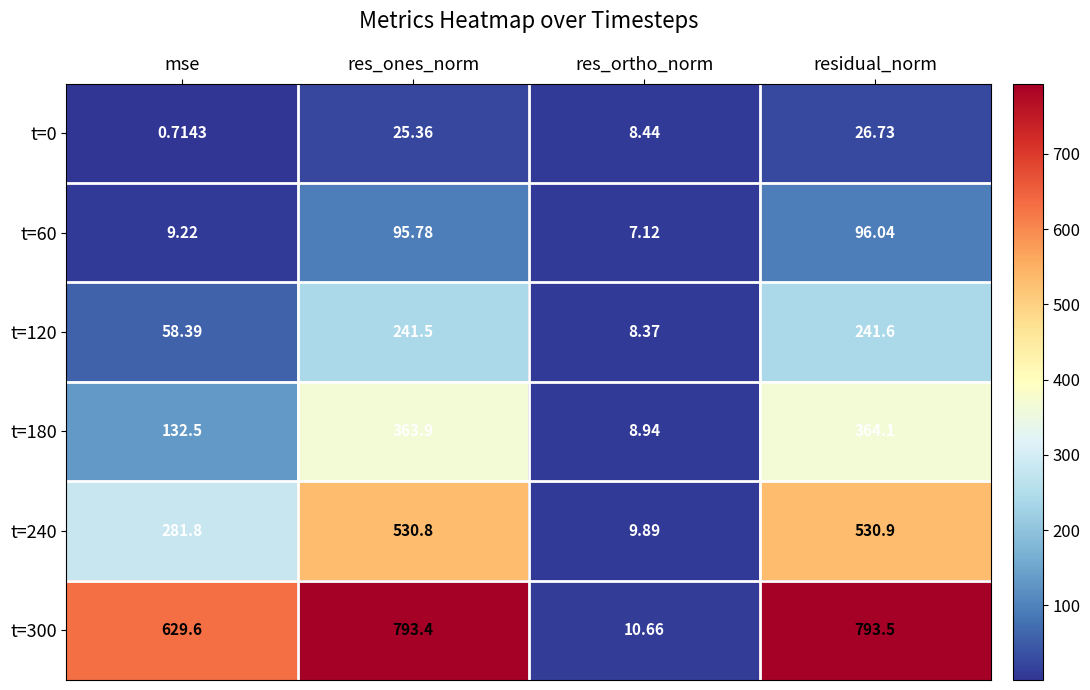

Rank the categories by t=0 value from highest to lowest.

residual_norm, res_ones_norm, res_ortho_norm, mse